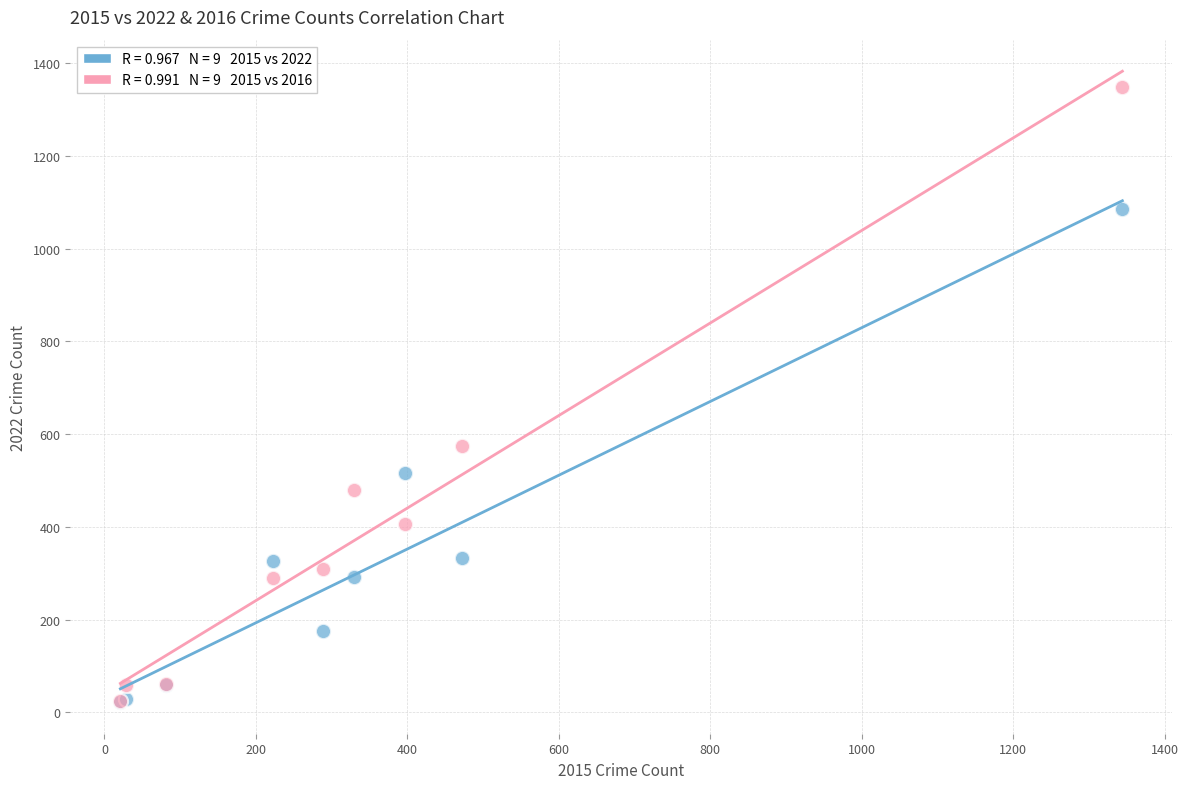

Across all series, what Y value is closest to 685?

575